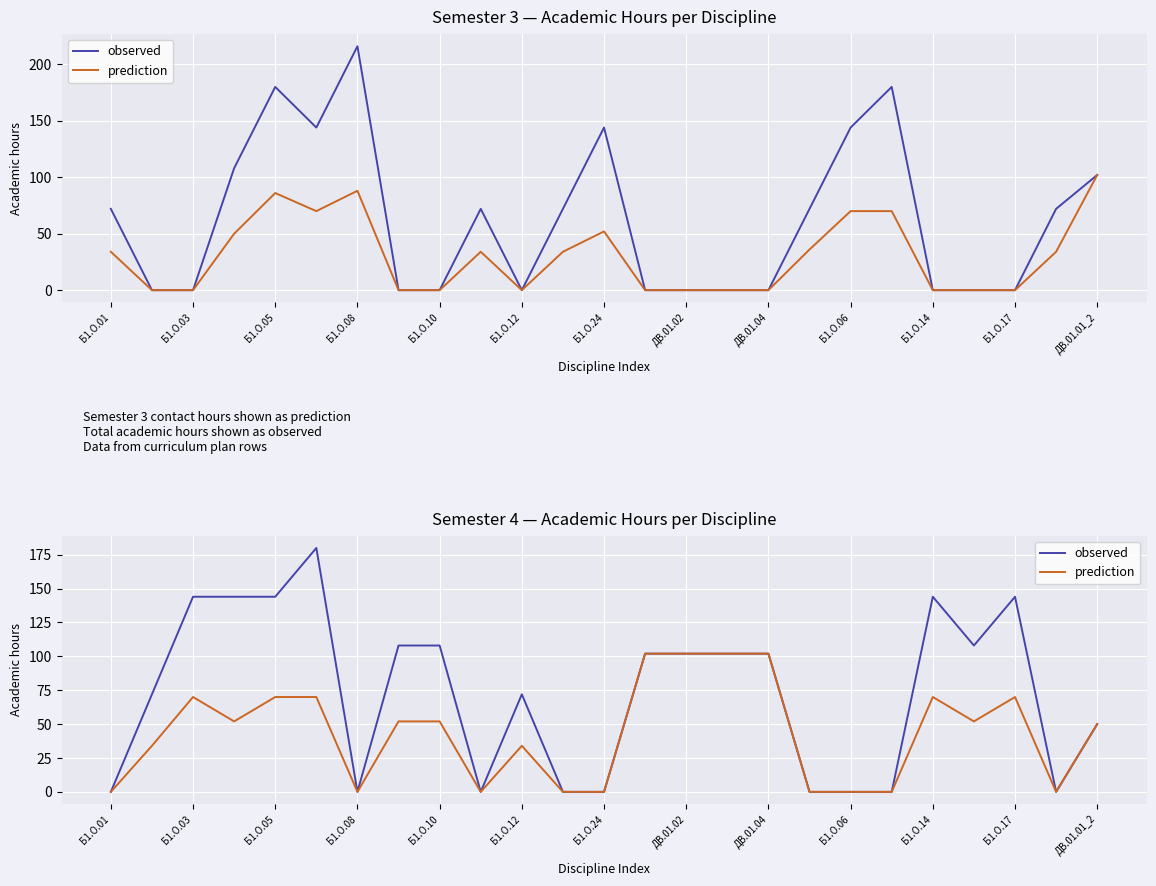

The observed series shows 114 at 23. True or false?

False